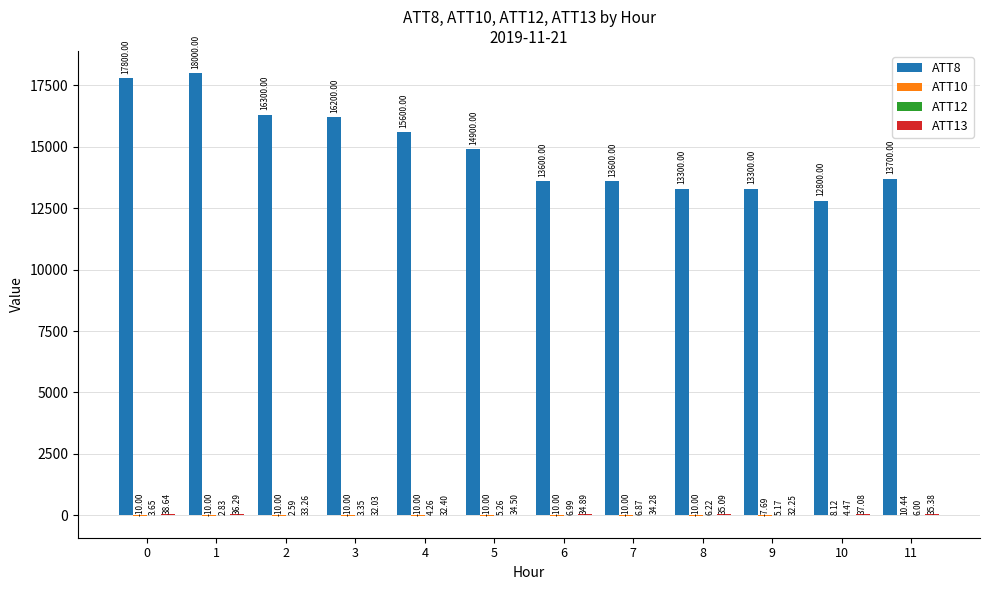

Which series changed the most between 0 and 6?

ATT8